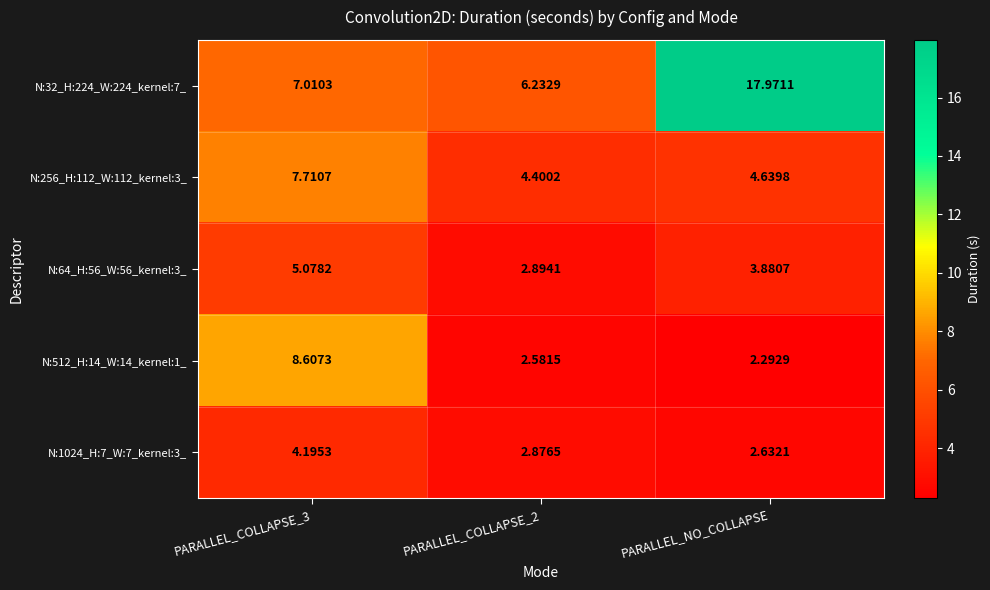

At which category is the sum across all series the highest?

PARALLEL_COLLAPSE_3